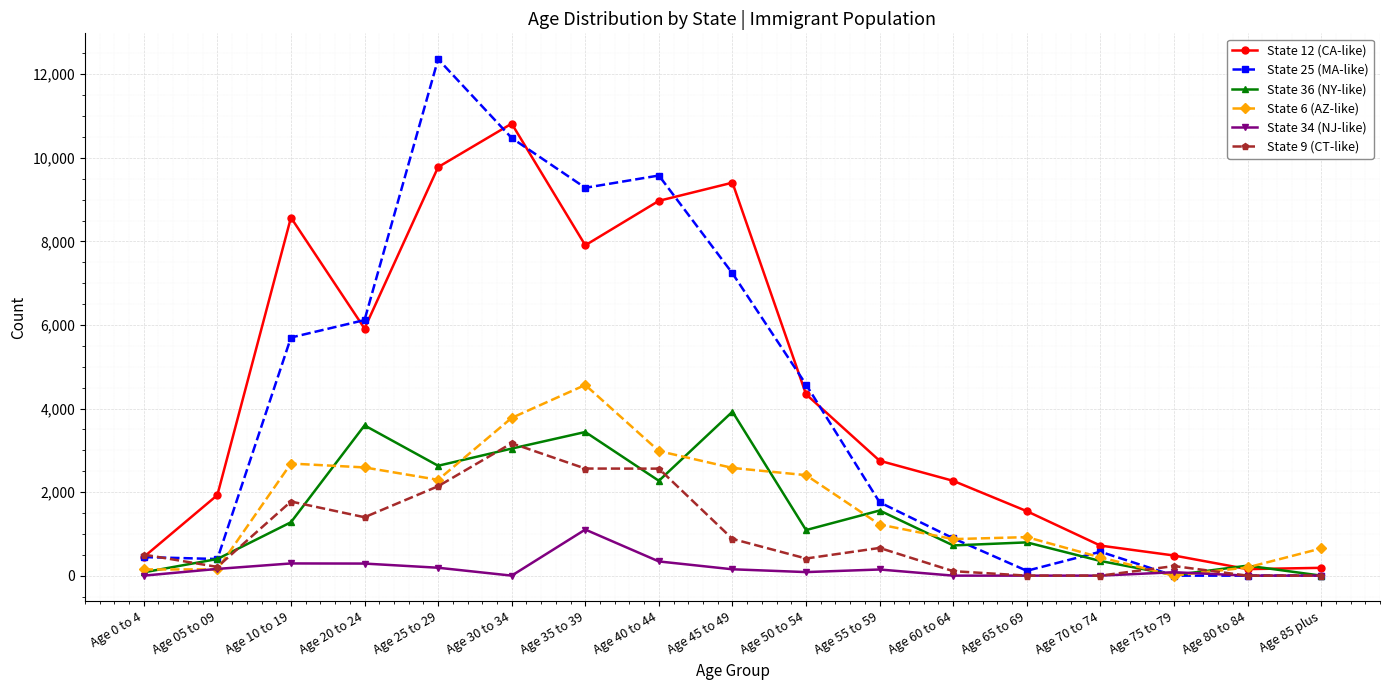

What is the value of the State 6 (AZ-like) point at the 1st from the left?

148